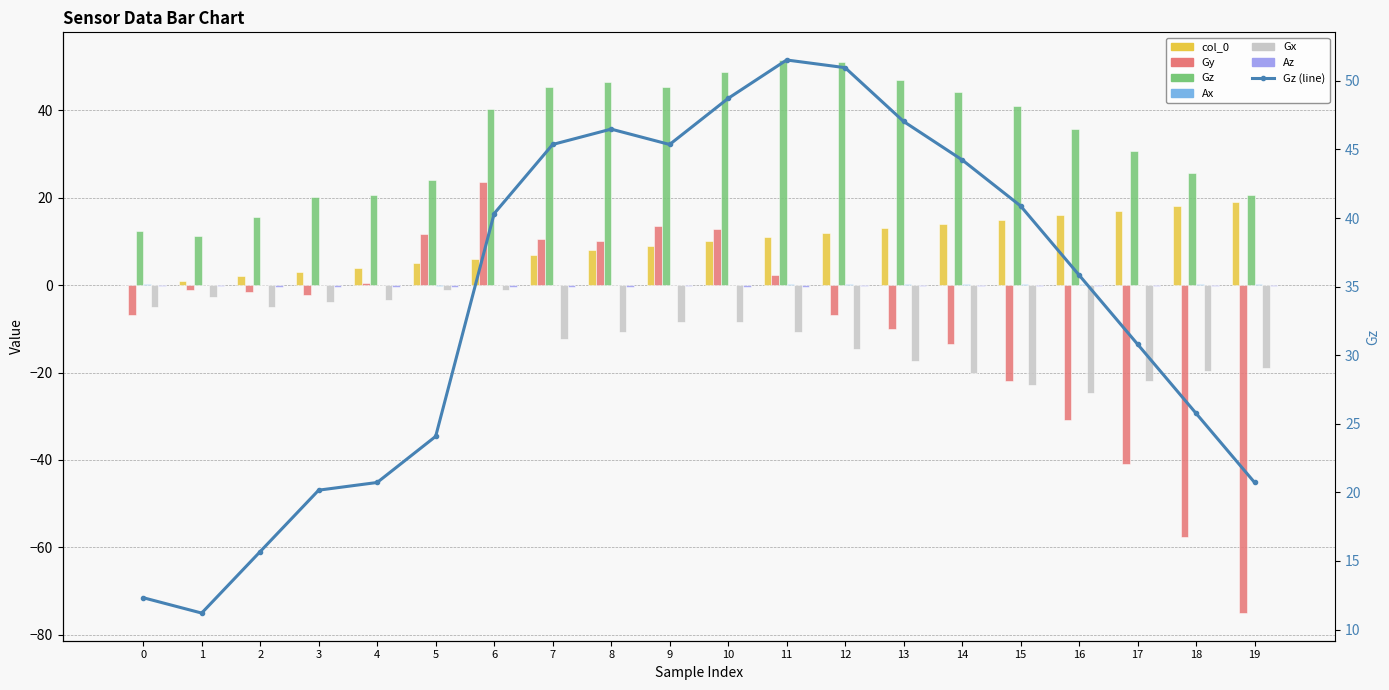

Which series has the largest total across all categories?

Gz